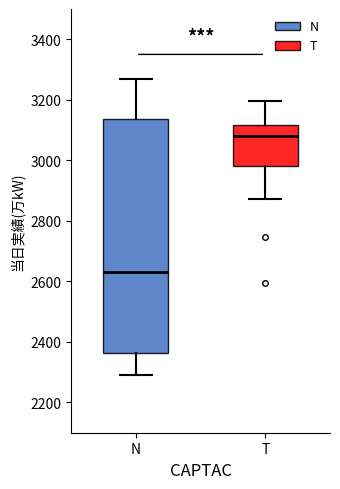

Reading left to right, read every box against the y-axis: the position of its median line, the range the box covers, and the ends of its whiskers. The values are not printed on the chart, so give them approximately, as read against the axis.

N: median 2640, box 2360 to 3140, whiskers 2300 to 3260
T: median 3080, box 2980 to 3120, whiskers 2880 to 3200